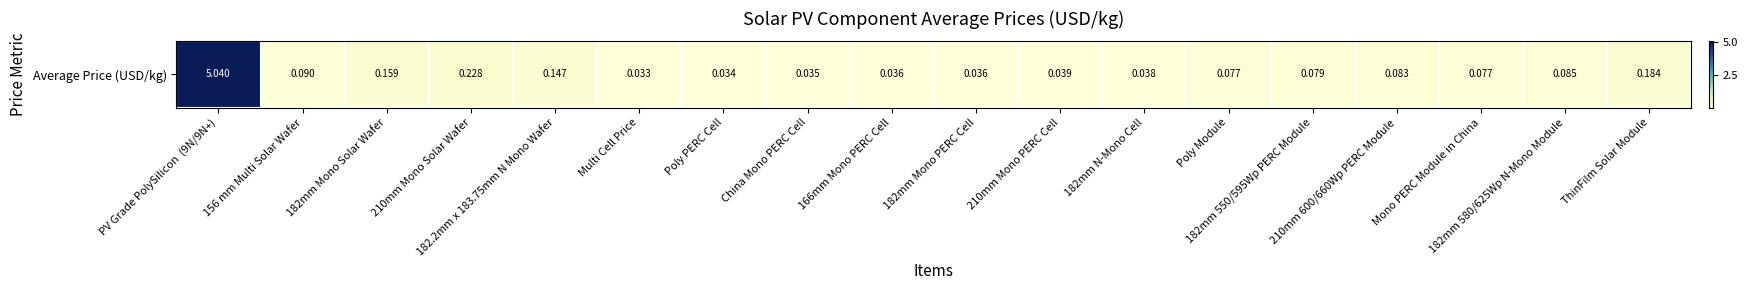

Which has a higher value, 166mm Mono PERC Cell or Multi Cell Price?

166mm Mono PERC Cell